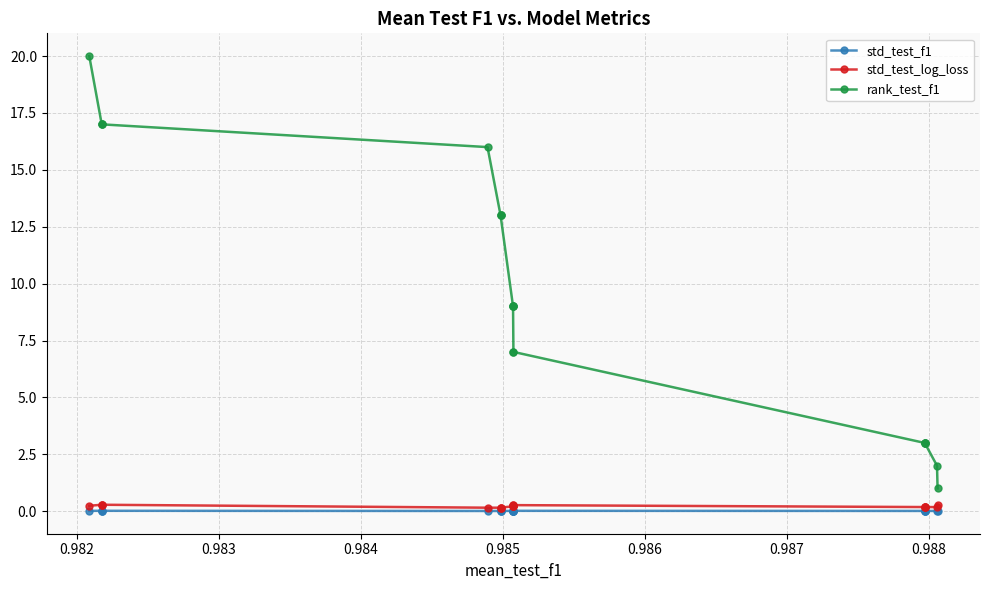

True or false: std_test_f1 and std_test_log_loss intersect in this chart.

False